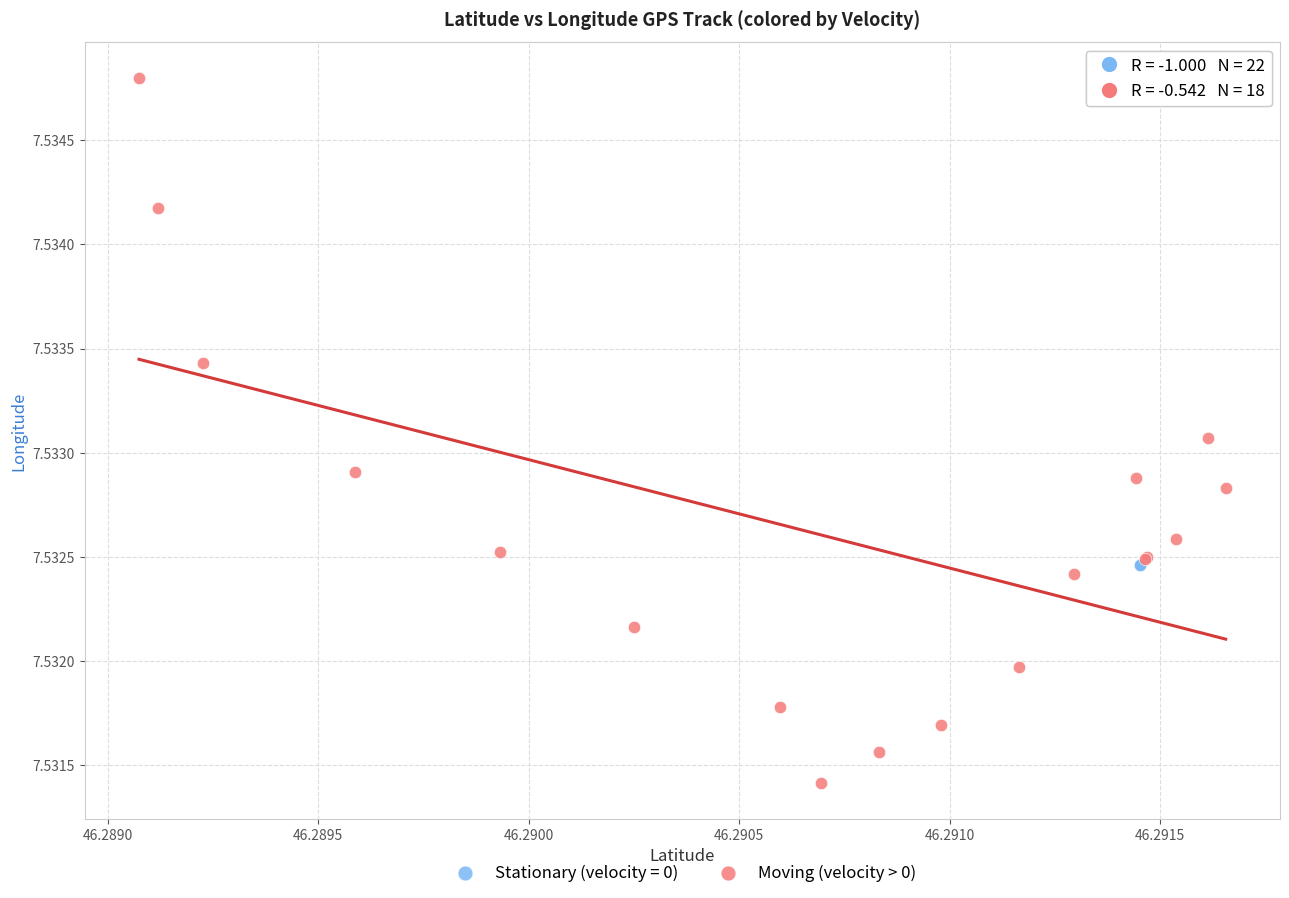

Which series reaches the minimum Y coordinate?

Moving (velocity > 0)